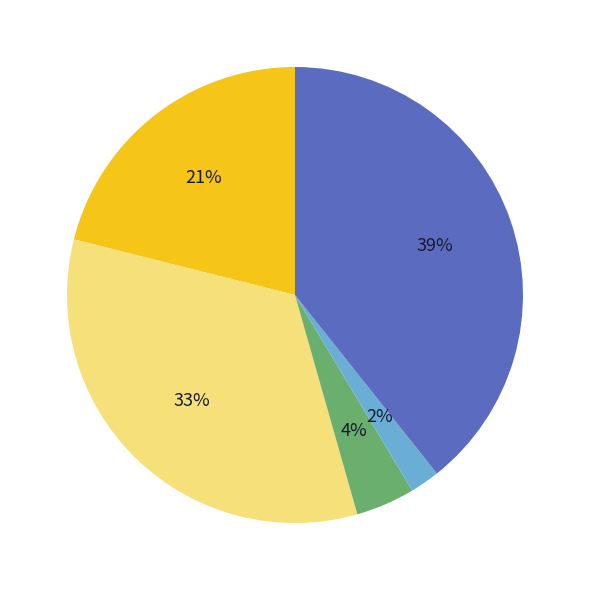

Is there any slice that represents more than half of the pie?

No